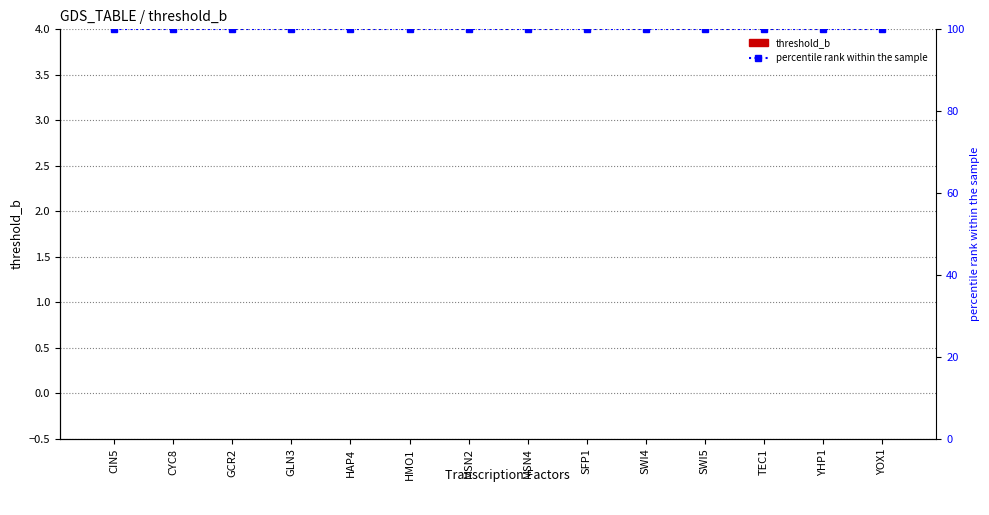

Between GLN3 and MSN2, which series saw the biggest shift?

threshold_b